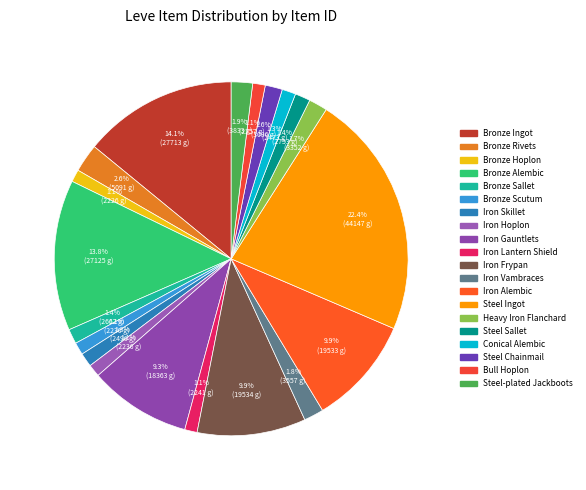

To the nearest percent, what is the difference between the Bronze Ingot and Iron Frypan slice percentages?

4%